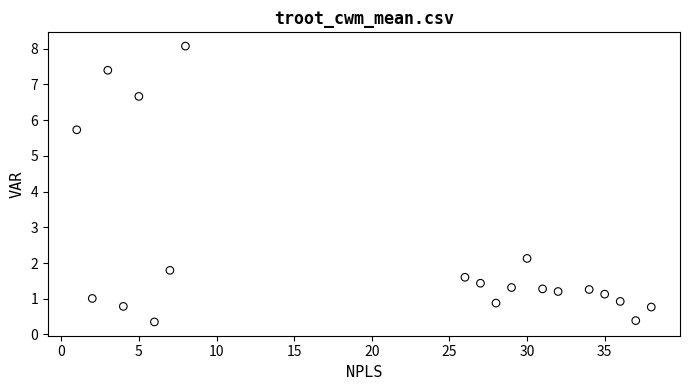

What Y value in the scatter plot is closest to 4?

5.7